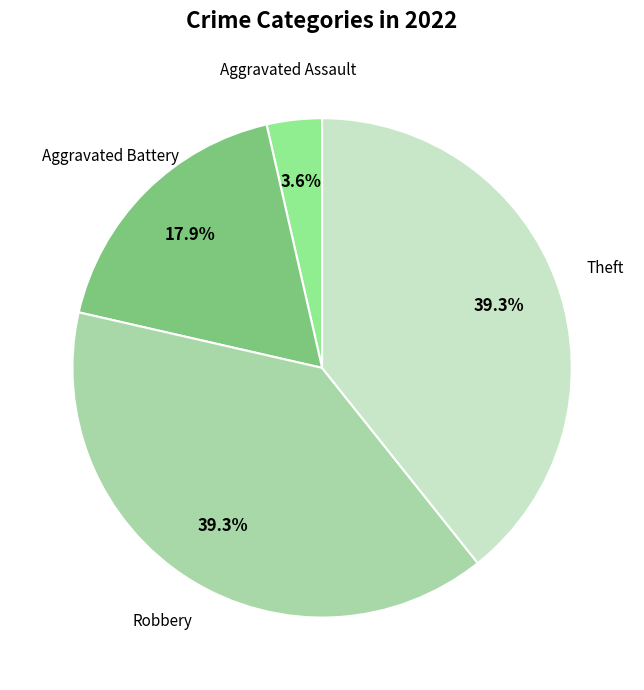

Is there any slice that represents more than half of the pie?

No